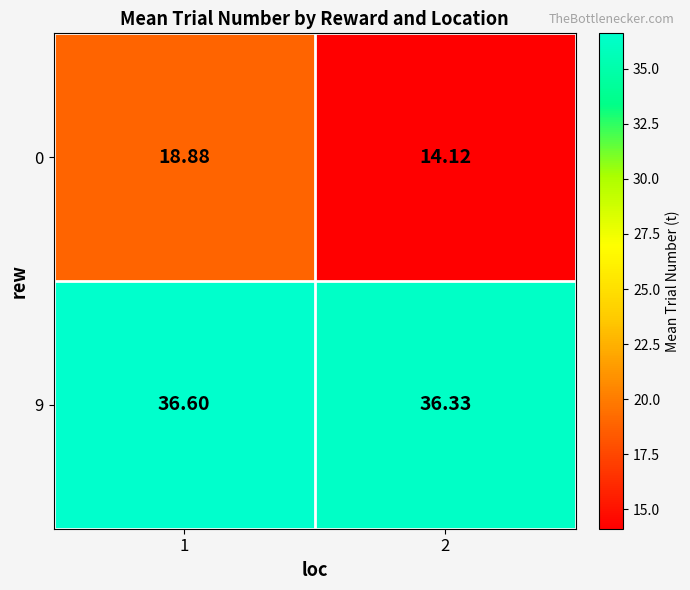

What is the maximum value shown in the chart?

36.6